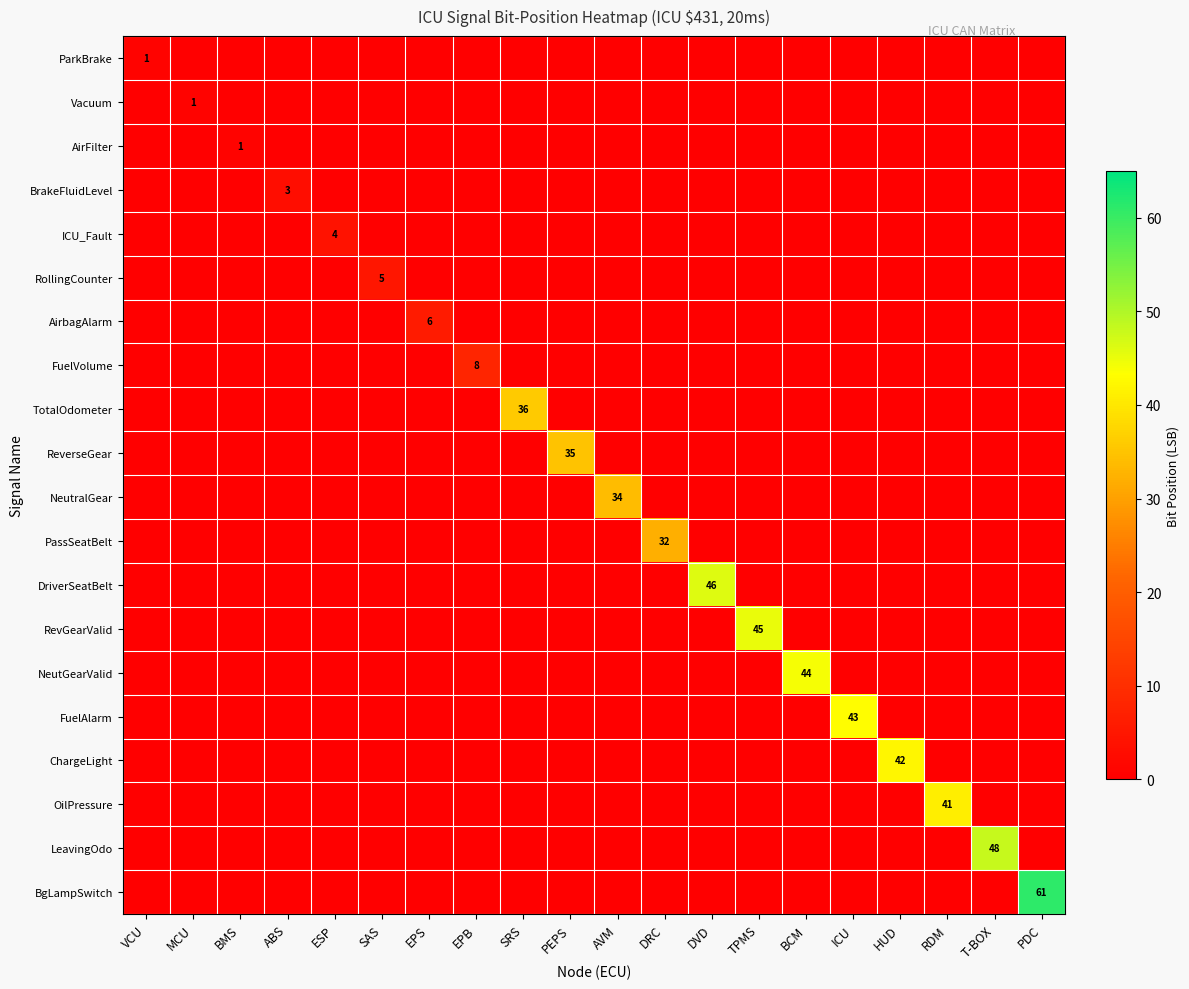

Which series changed the most between MCU and PEPS?

ReverseGear